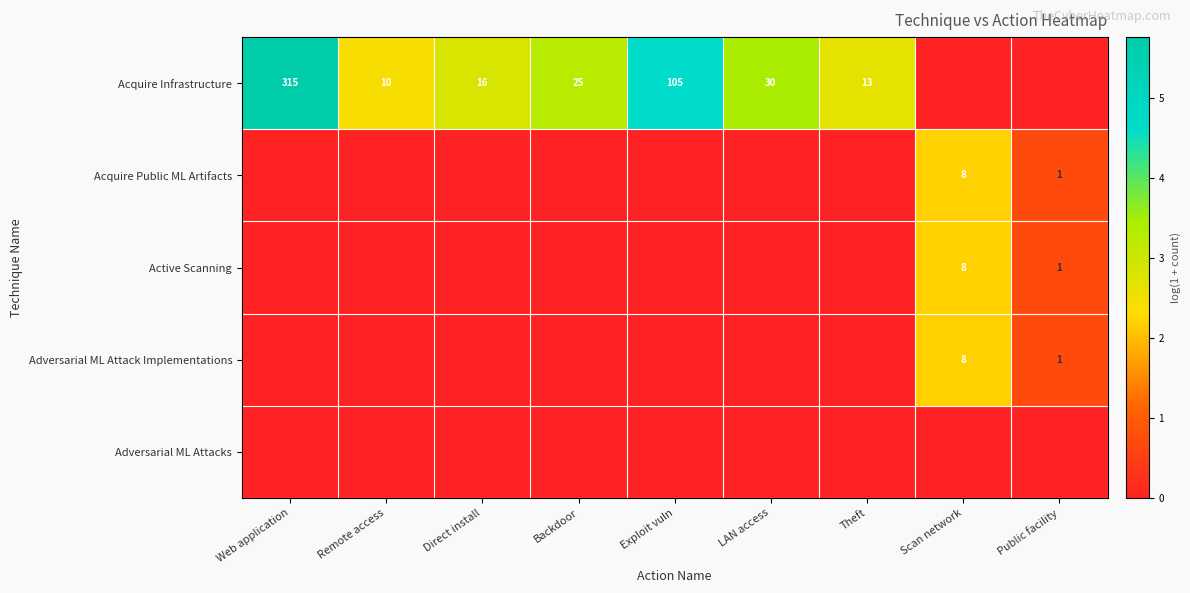

What is the greatest value displayed?

5.8